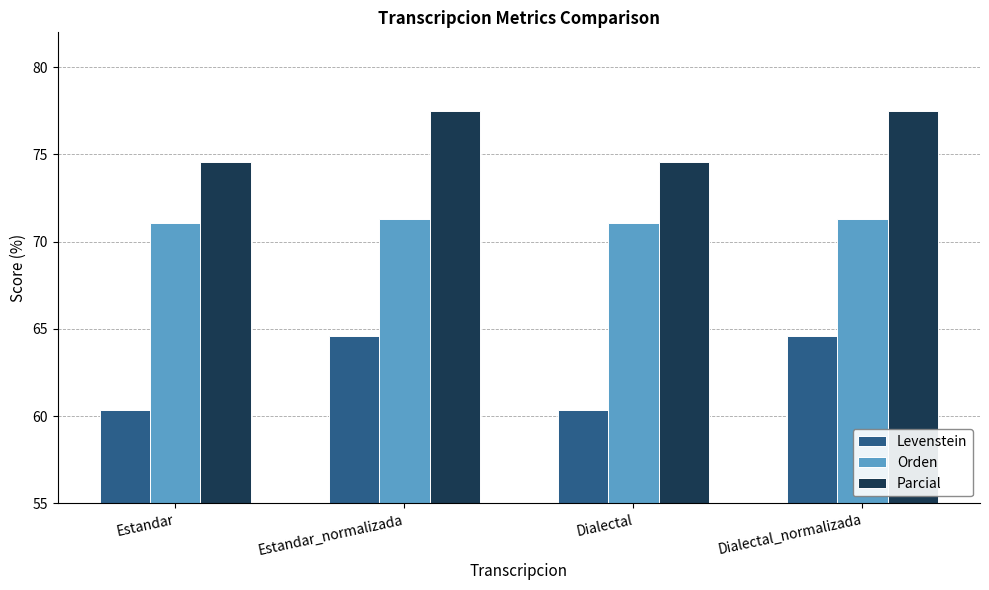

Reading left to right, extract all data points from this chart.

Levenstein: Estandar=60.3	Estandar_normalizada=64.6	Dialectal=60.3	Dialectal_normalizada=64.6
Orden: Estandar=71.1	Estandar_normalizada=71.3	Dialectal=71.1	Dialectal_normalizada=71.3
Parcial: Estandar=74.6	Estandar_normalizada=77.5	Dialectal=74.6	Dialectal_normalizada=77.5